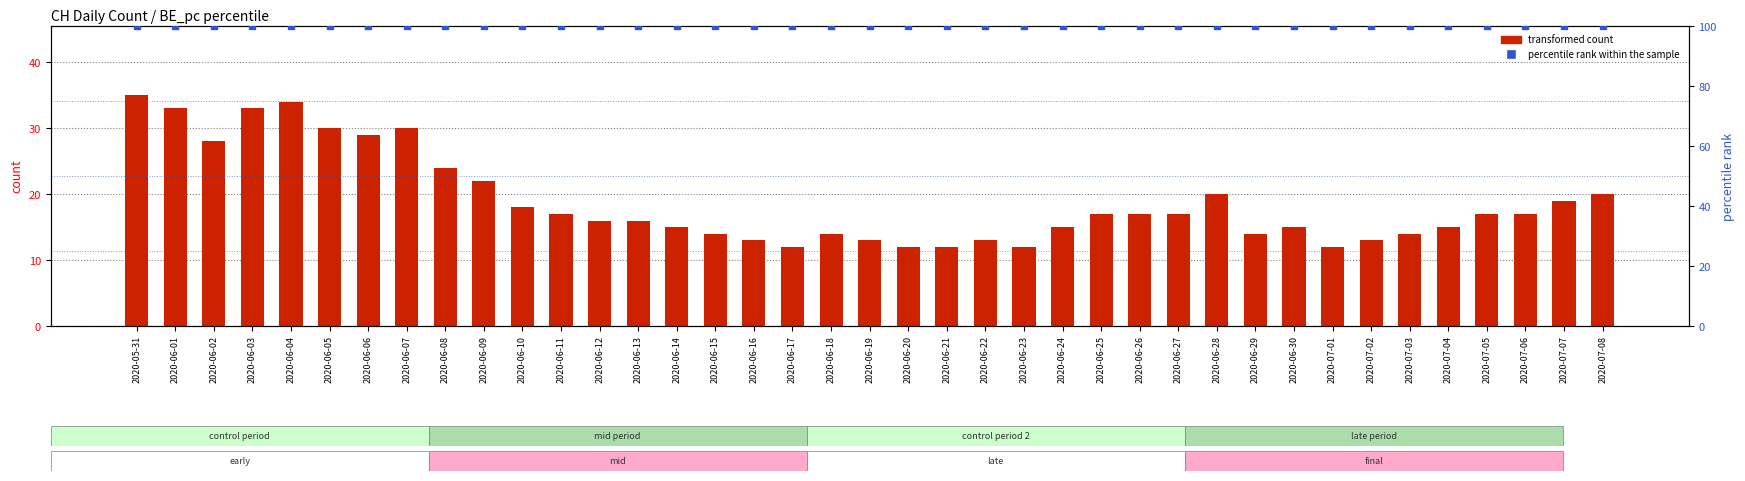

Which series reaches the maximum Y coordinate?

percentile rank within the sample